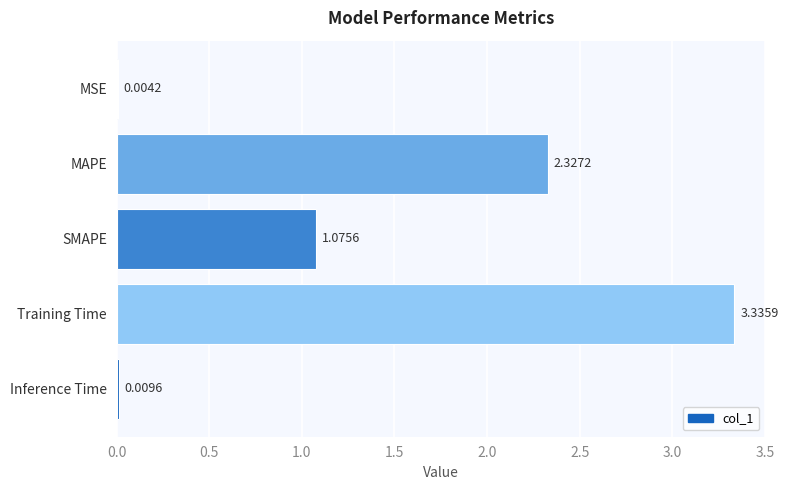

Between MSE and MAPE, which is larger?

MAPE